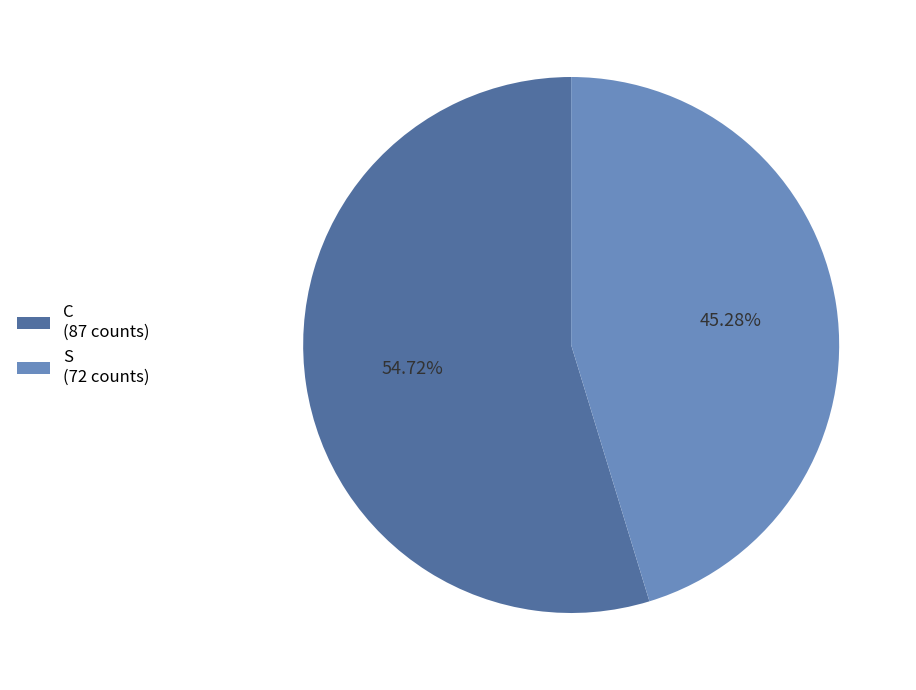

Which category has the smallest portion of the pie?

S